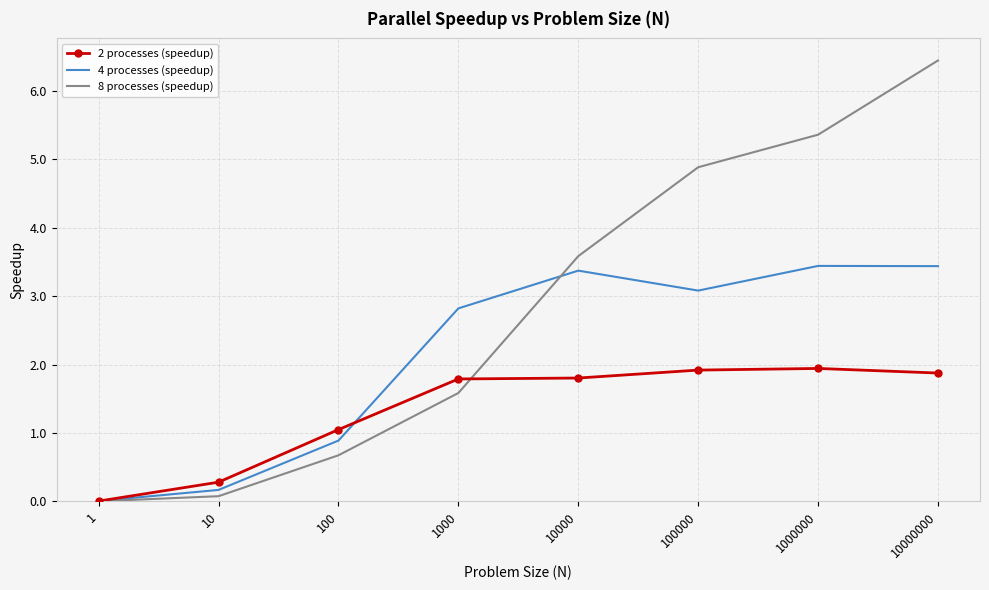

Which series has the widest spread of values?

8 processes (speedup)